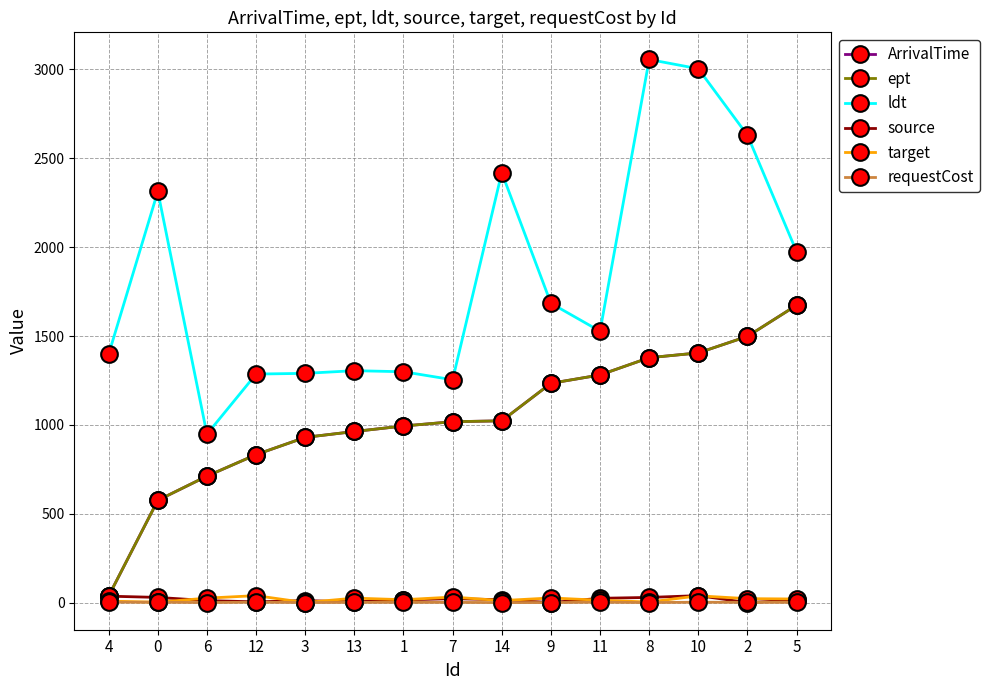

What is the minimum value shown in the chart?

1